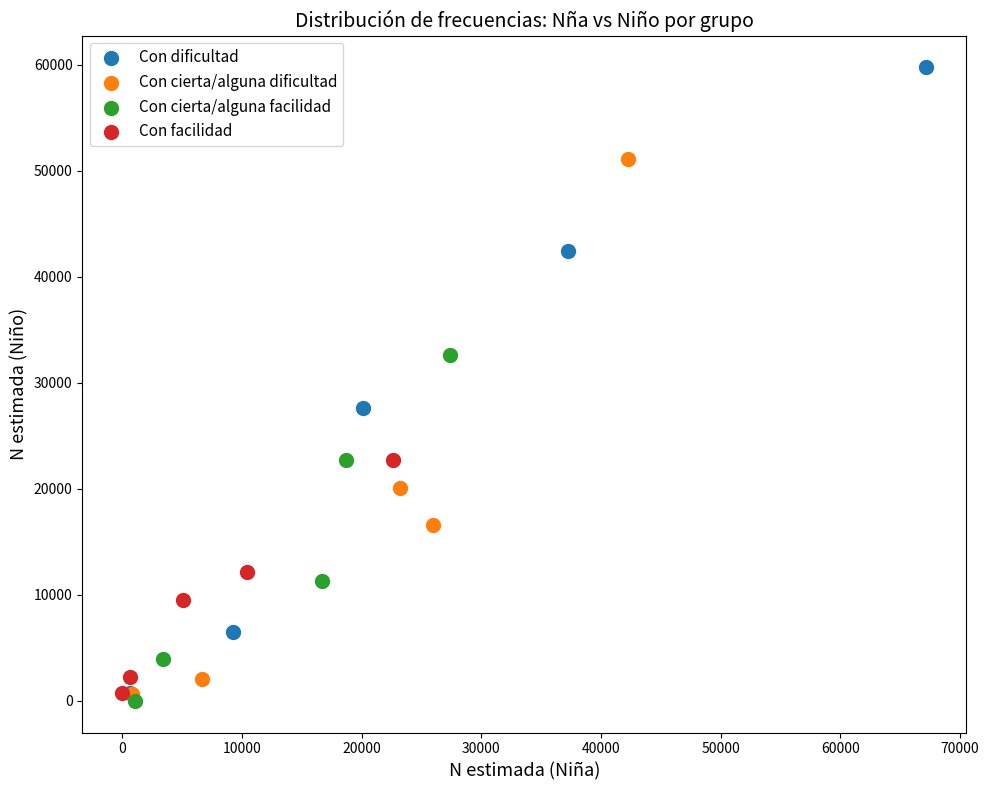

Which series contains the highest Y value?

Con dificultad